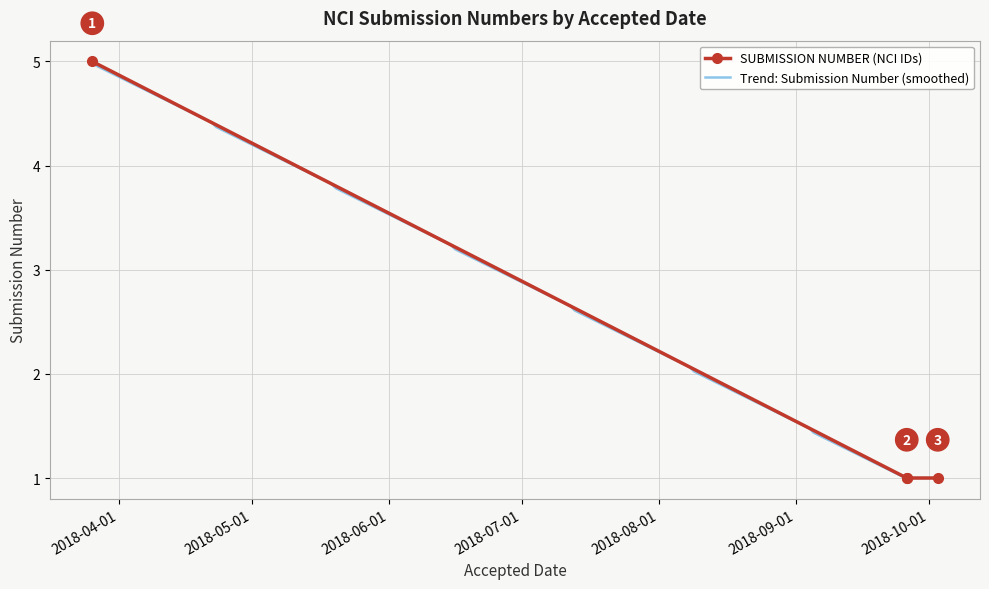

What is the highest value of the Trend: Submission Number (smoothed) series?

5.0